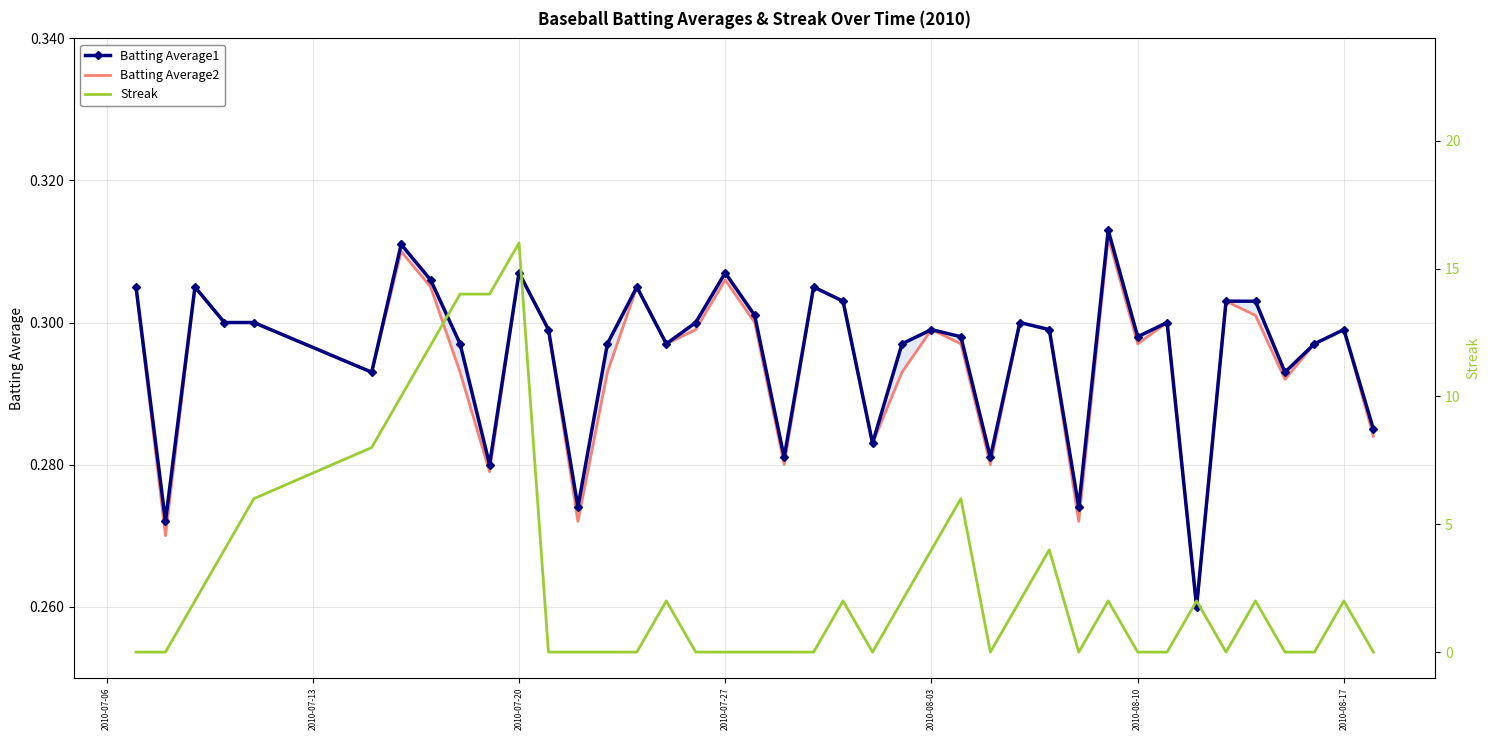

In Batting Average2, how many points are lower than both neighbors (excluding endpoints)?

12